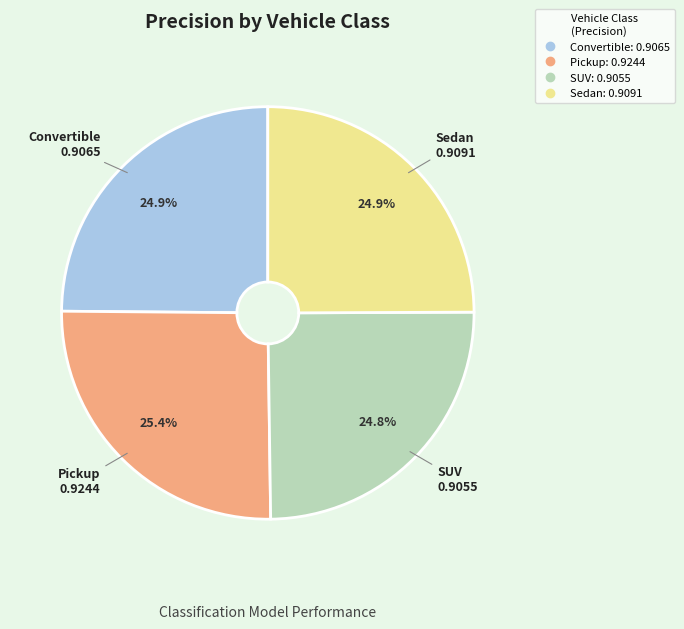

Combined, do Sedan and Convertible account for over 50%?

No